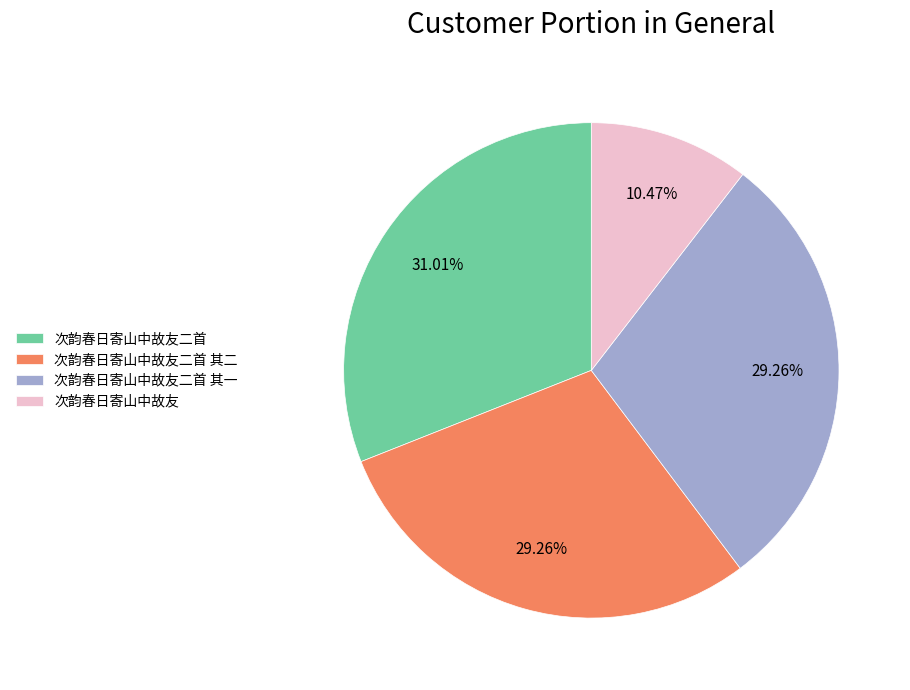

True or false: 次韵春日寄山中故友二首 accounts for 39% of the total.

False